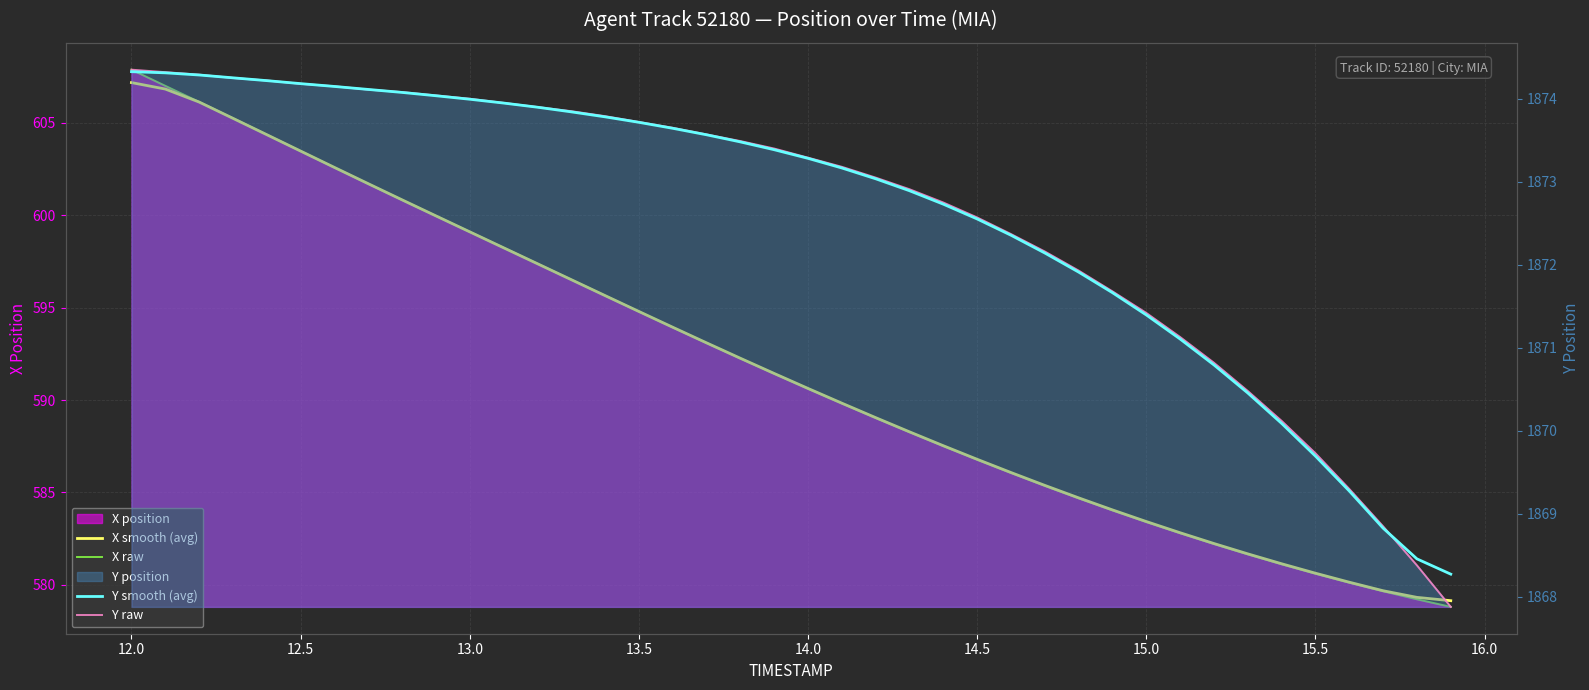

Which series has the largest range (max minus min)?

X raw